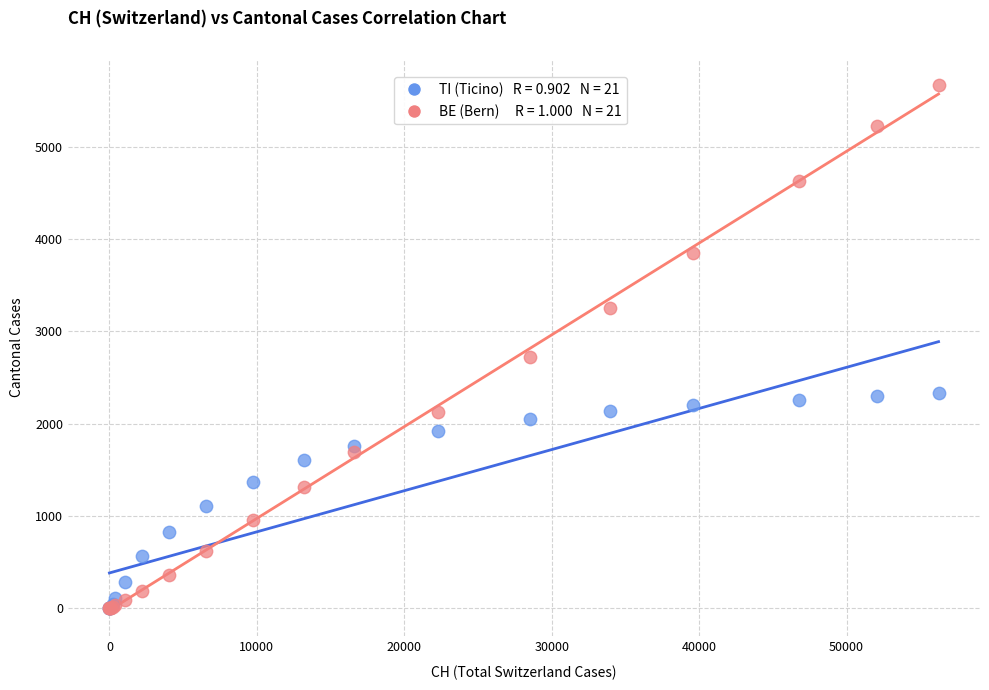

Across all series, what Y value is closest to 2834?

2717